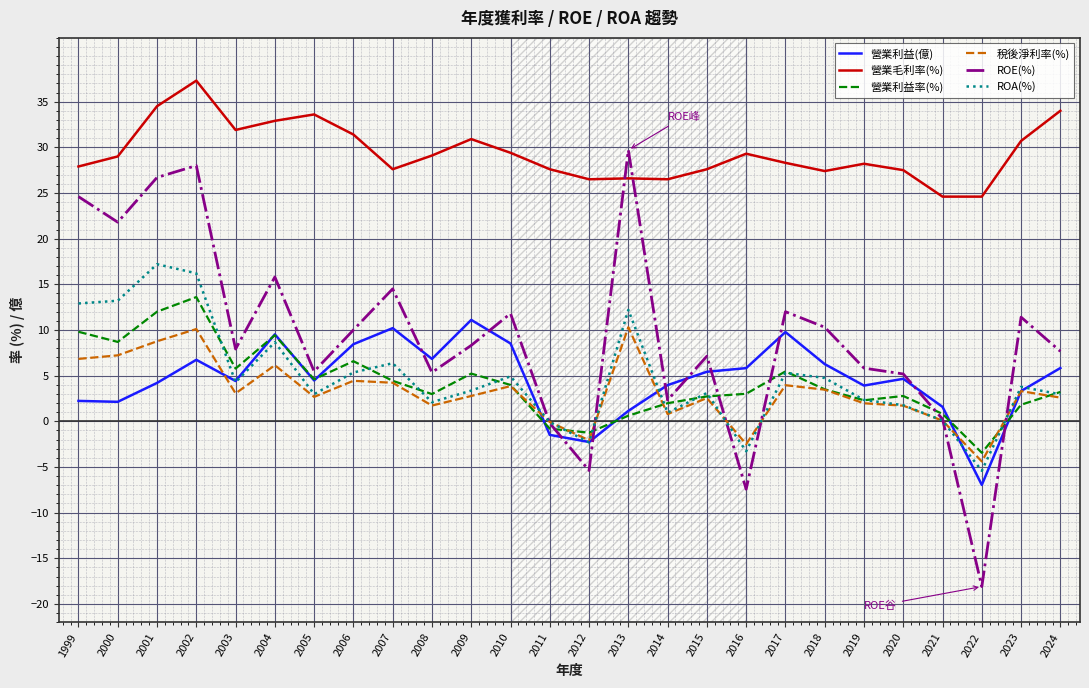

Which series has the largest range (max minus min)?

ROE(%)